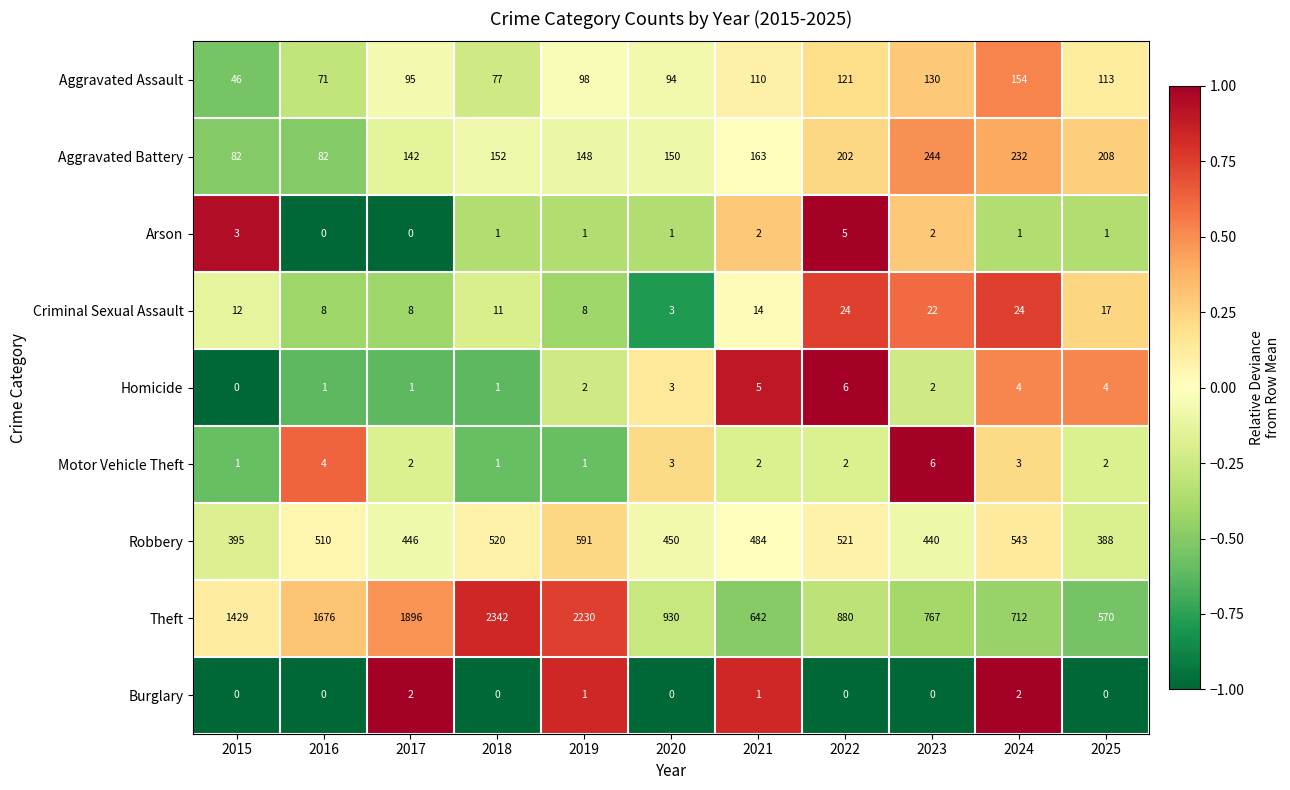

What is the total value across all series at 2021?

1423